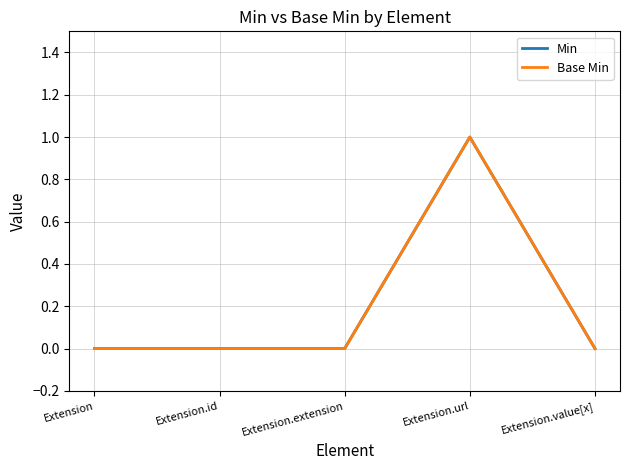

Reading right to left, transcribe all the data shown in this chart.

Min: Extension.value[x]=0	Extension.url=1	Extension.extension=0	Extension.id=0	Extension=0
Base Min: Extension.value[x]=0	Extension.url=1	Extension.extension=0	Extension.id=0	Extension=0